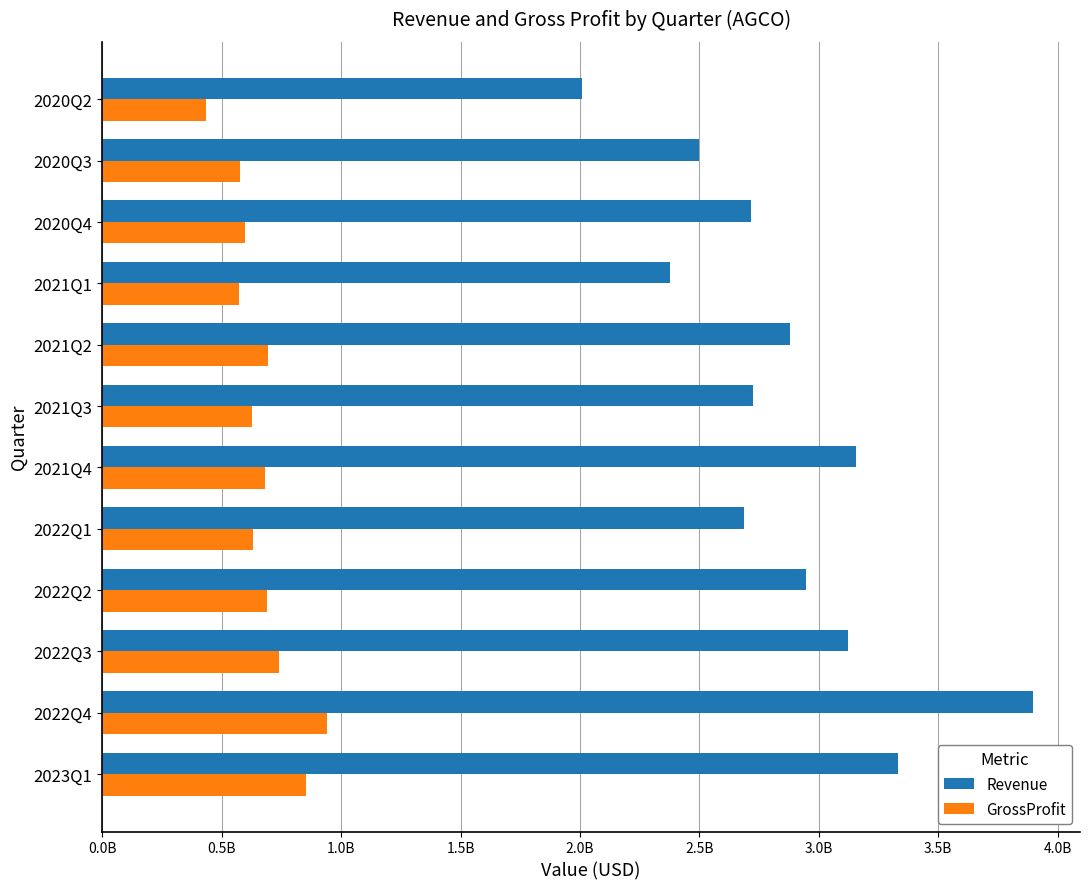

Reading left to right, what are all the values shown in this chart?

Revenue: 3333500000	3898900000	3121600000	2945200000	2685700000	3155200000	2725100000	2879300000	2378700000	2717100000	2497500000	2006800000
GrossProfit: 854900000	940600000	738900000	690500000	631300000	682700000	626700000	692400000	570500000	595600000	578700000	432700000